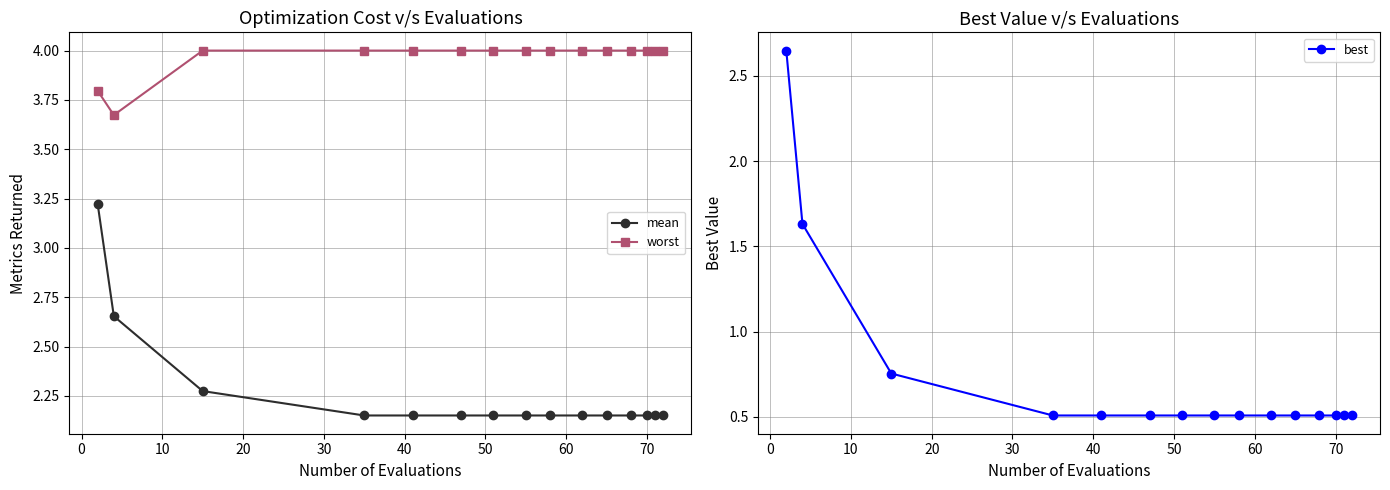

How many distinct data groups are displayed?

3